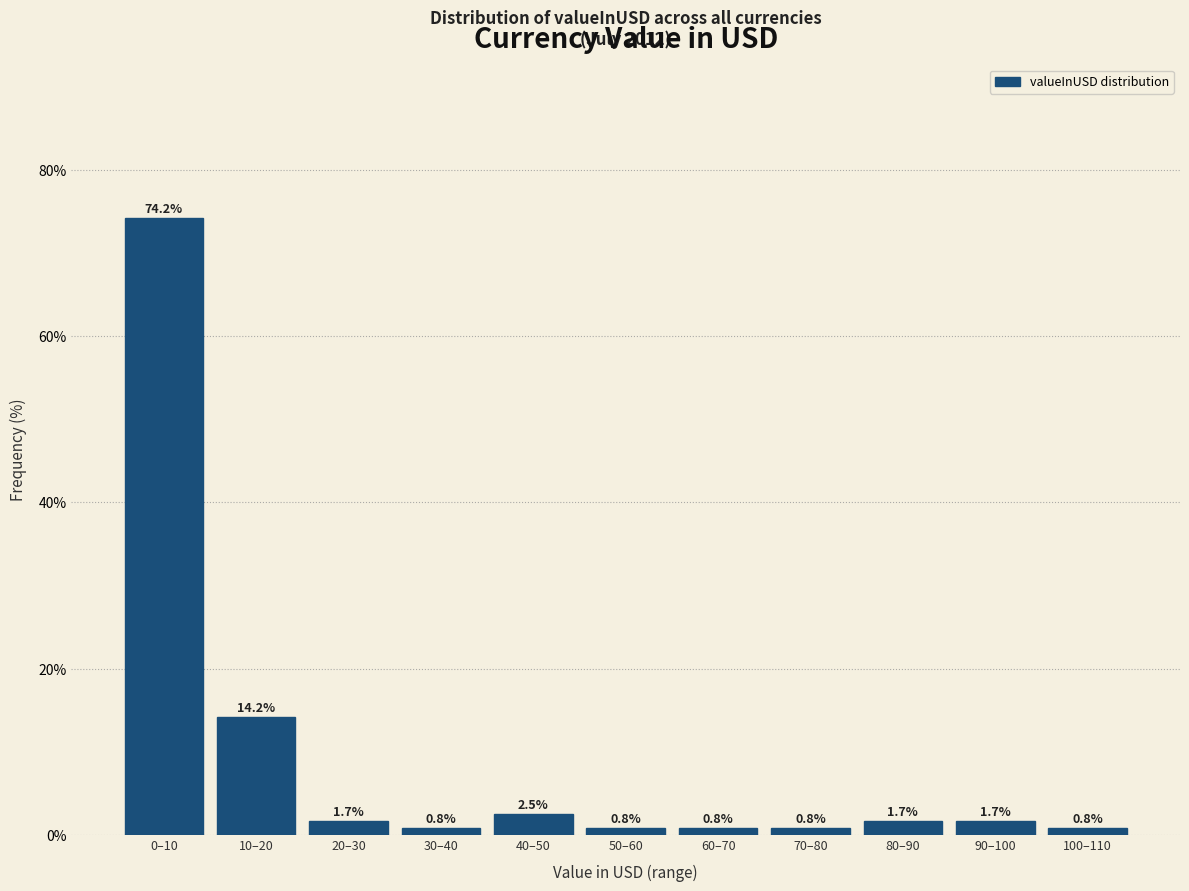

Reading left to right, transcribe all the data shown in this chart.

0–10=74.2	10–20=14.2	20–30=1.7	30–40=0.8	40–50=2.5	50–60=0.8	60–70=0.8	70–80=0.8	80–90=1.7	90–100=1.7	100–110=0.8